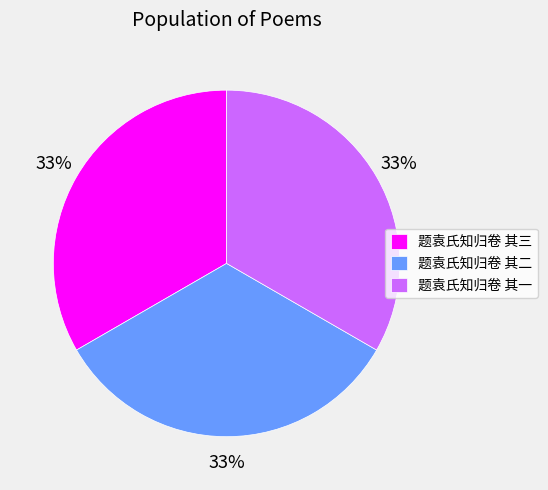

Approximately how many times larger is the value at 题袁氏知归卷 其一 compared to 题袁氏知归卷 其三?

1.0